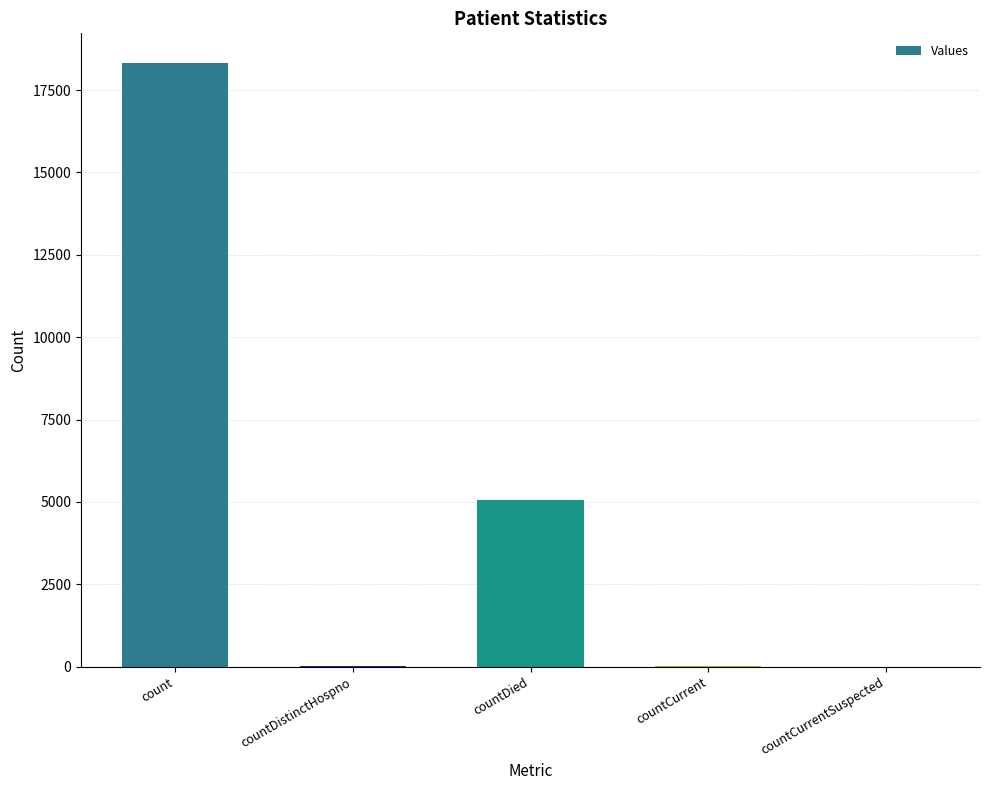

Between countDied and countCurrent, which is larger?

countDied